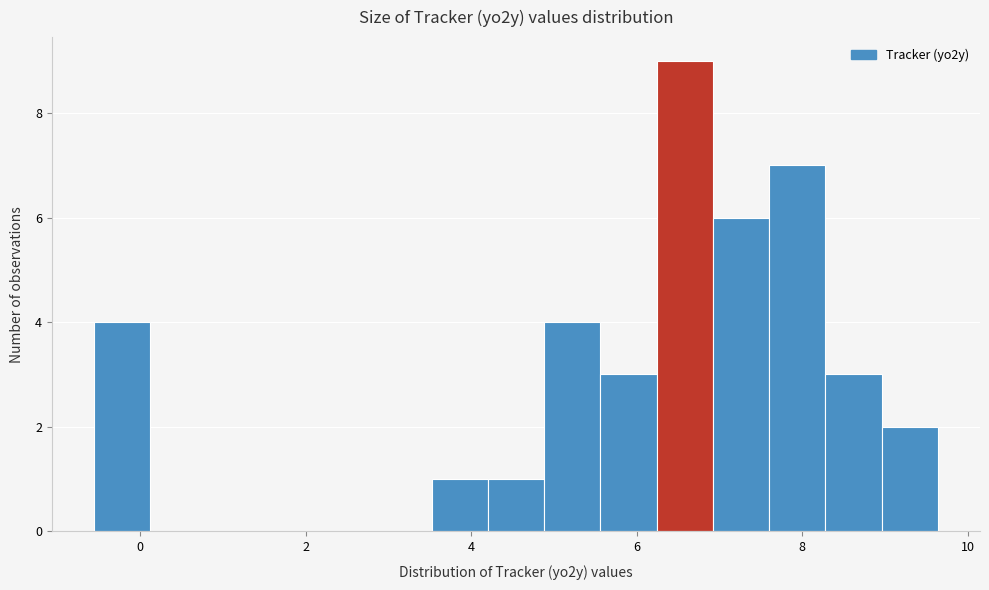

Read against the x-axis, roughly where is the centre of the tallest bar?

6.6